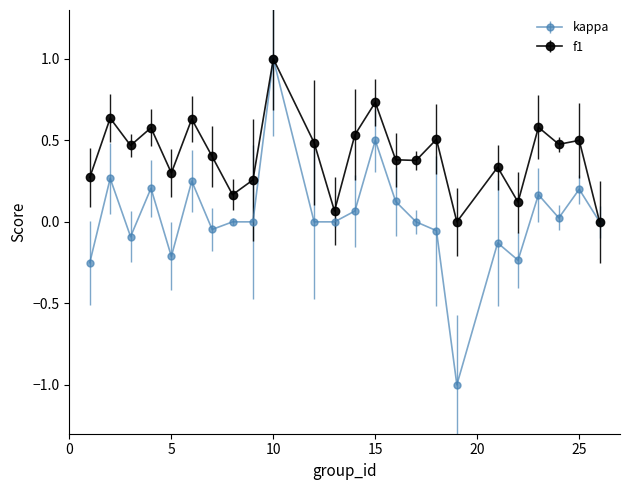

Which series has the largest total across all categories?

f1